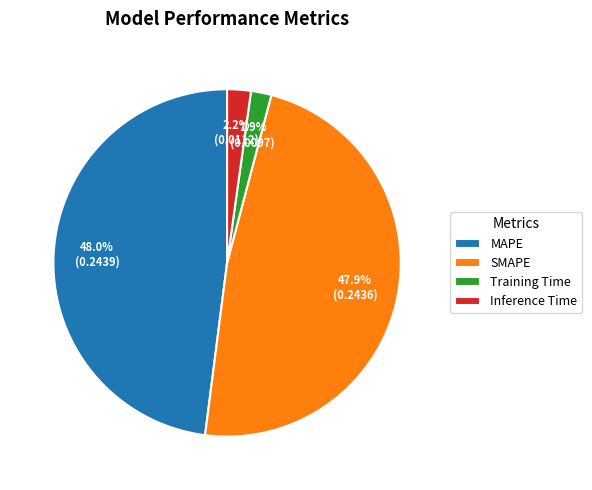

Count the number of slices in the pie.

4